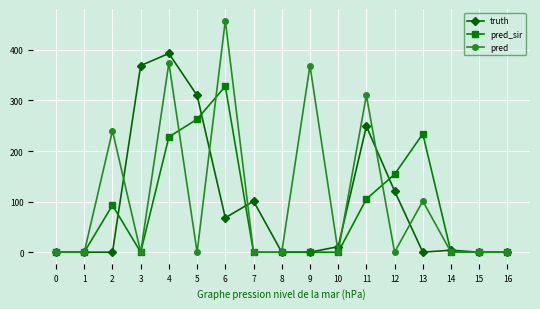

Reading left to right, what are all the values shown in this chart?

truth: 0=0	1=0	2=0	3=369	4=393	5=310	6=68	7=101	8=0	9=0	10=11	11=249	12=121	13=0	14=4	15=0	16=0
pred_sir: 0=0	1=0	2=93	3=0	4=228	5=263	6=328	7=0	8=0	9=0	10=0	11=105	12=154	13=234	14=0	15=0	16=0
pred: 0=0	1=0	2=240	3=0	4=374	5=0	6=458	7=0	8=0	9=369	10=0	11=310	12=0	13=101	14=0	15=0	16=0